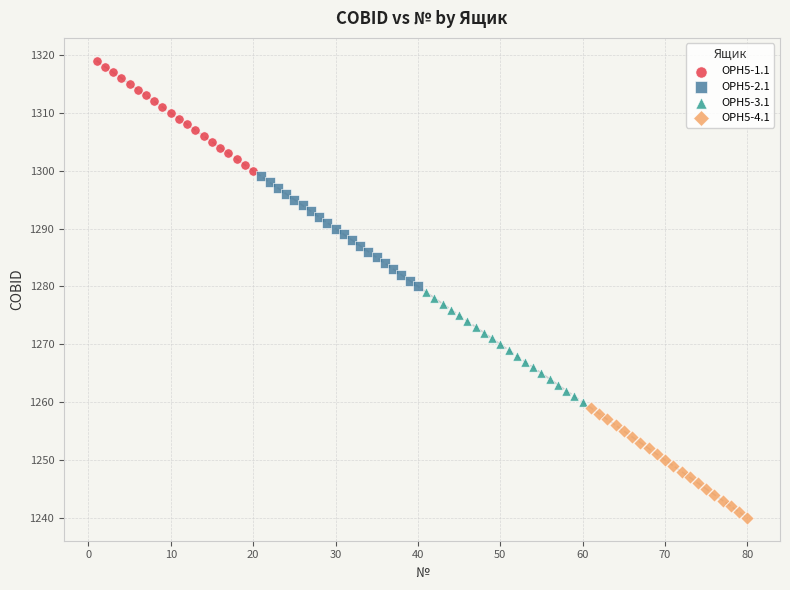

Which series reaches the maximum Y coordinate?

ОРН5-1.1